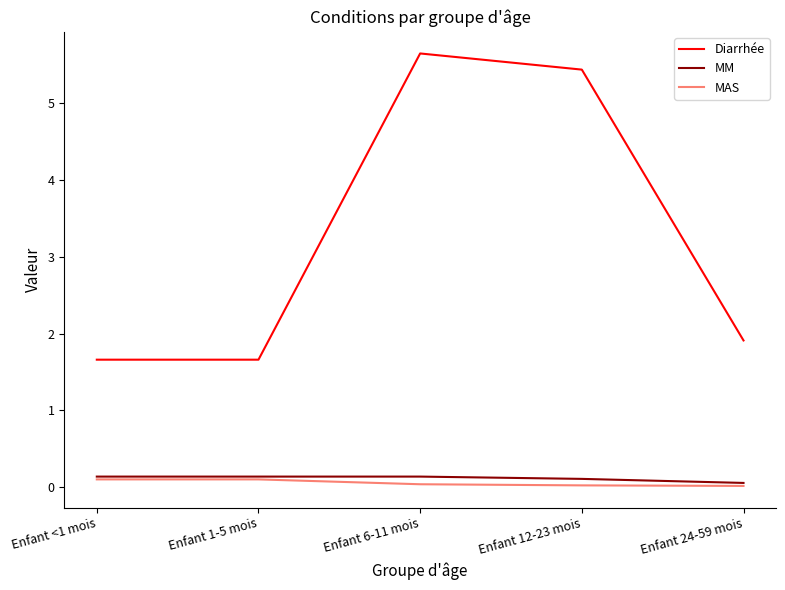

At which category does Diarrhée reach its first local peak?

Enfant 6-11 mois